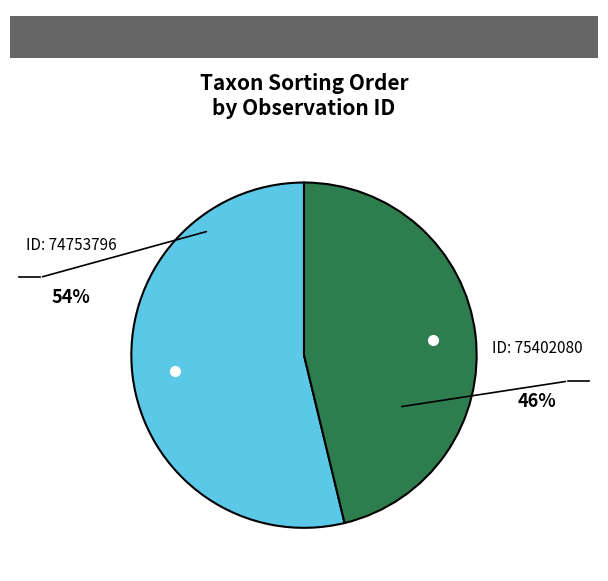

Is there any slice that represents more than half of the pie?

Yes